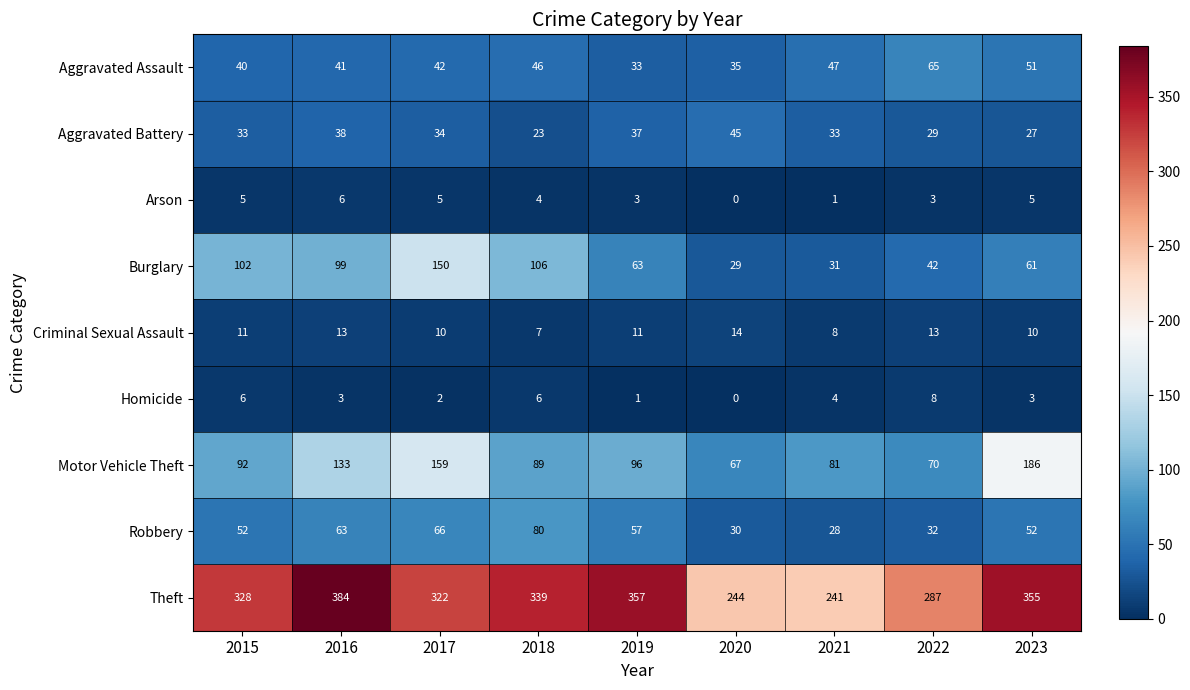

What is the difference between the Theft values at 2015 and 2020?

84